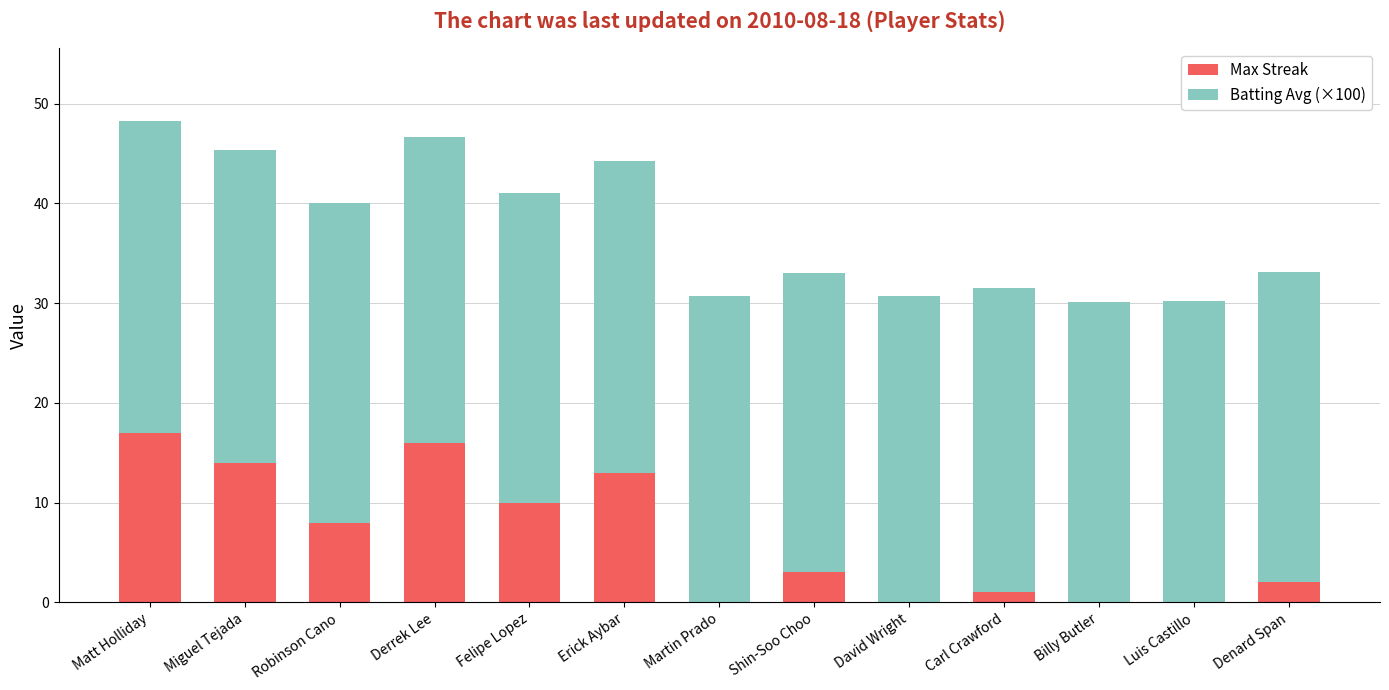

What is the sum of the Max Streak values at Shin-Soo Choo and Felipe Lopez?

13.0